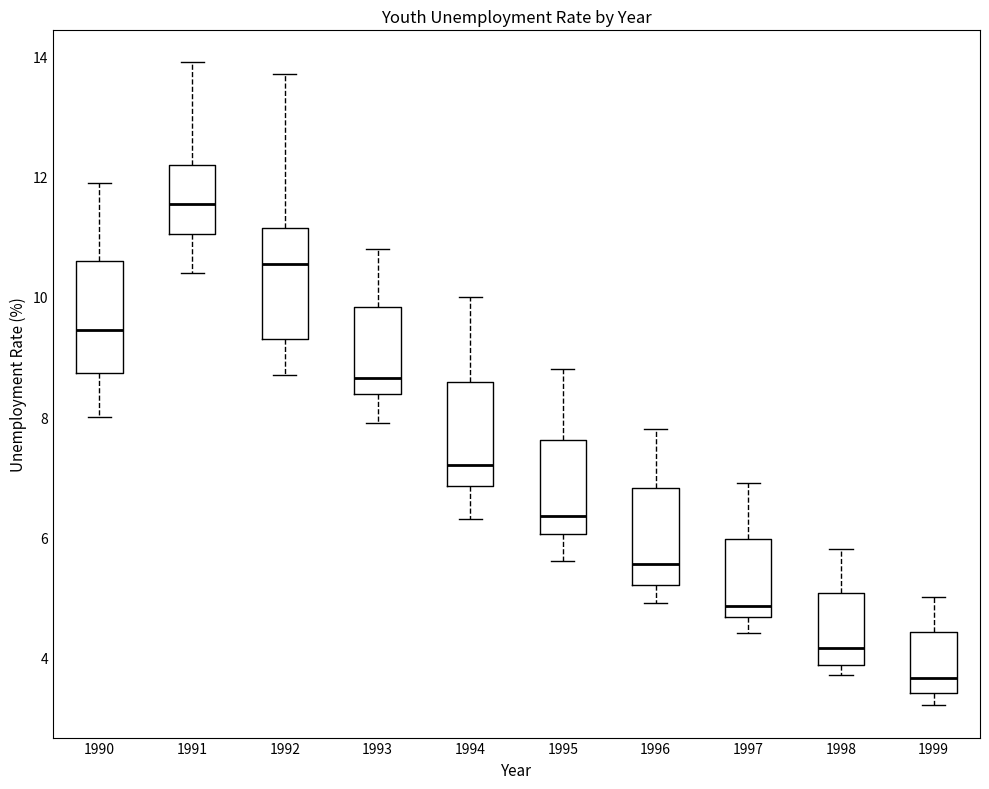

Reading left to right, transcribe this box plot: for each box, give where its median line is, the range the box spans, and where its two whiskers end, as read against the y-axis. The values are not printed on the chart, so give them approximately, as read against the axis.

1990: median 9.4, box 8.8 to 10.6, whiskers 8.0 to 12.0
1991: median 11.6, box 11.0 to 12.2, whiskers 10.4 to 14.0
1992: median 10.6, box 9.4 to 11.2, whiskers 8.8 to 13.8
1993: median 8.6, box 8.4 to 9.8, whiskers 8.0 to 10.8
1994: median 7.2, box 6.8 to 8.6, whiskers 6.4 to 10.0
1995: median 6.4, box 6.0 to 7.6, whiskers 5.6 to 8.8
1996: median 5.6, box 5.2 to 6.8, whiskers 5.0 to 7.8
1997: median 4.8, box 4.6 to 6.0, whiskers 4.4 to 7.0
1998: median 4.2, box 3.8 to 5.0, whiskers 3.8 (just below the box's lower edge) to 5.8
1999: median 3.6, box 3.4 to 4.4, whiskers 3.2 to 5.0